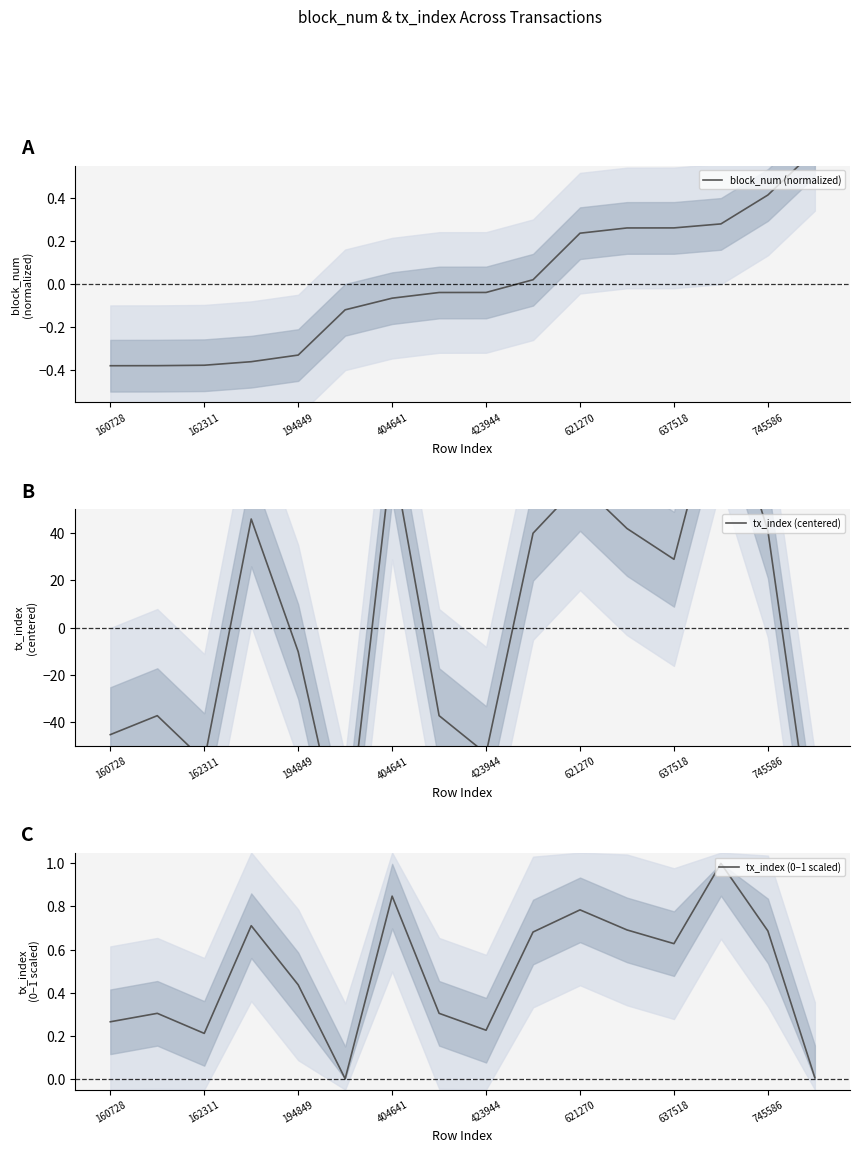

How many lines are shown in the chart?

3